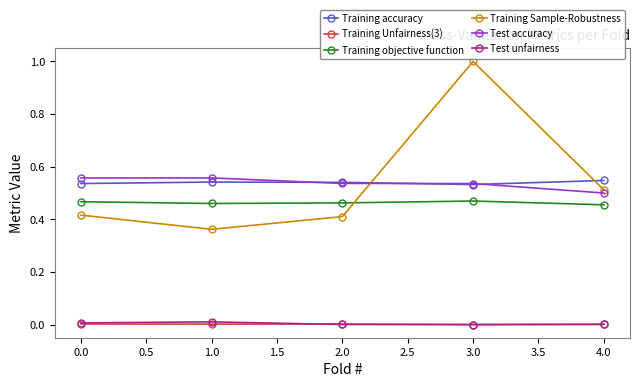

How many interior local valleys does the Training Sample-Robustness series have?

1